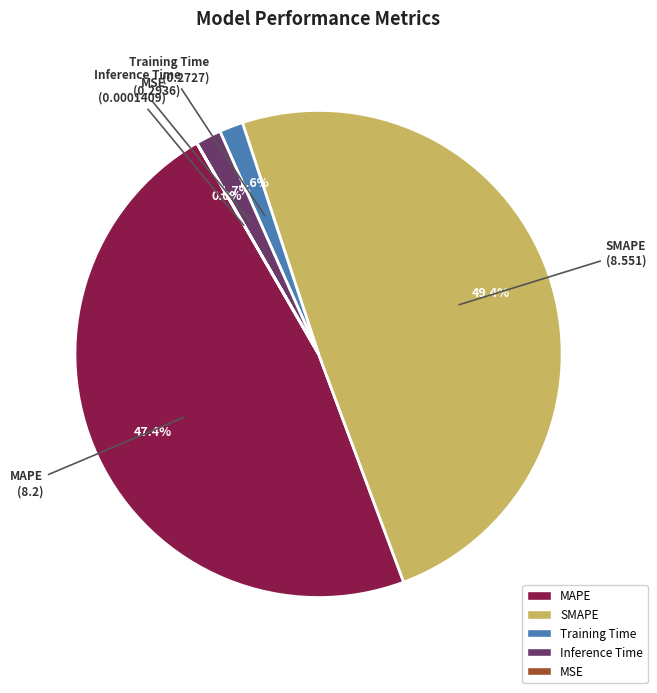

Is there a majority slice in this chart?

No